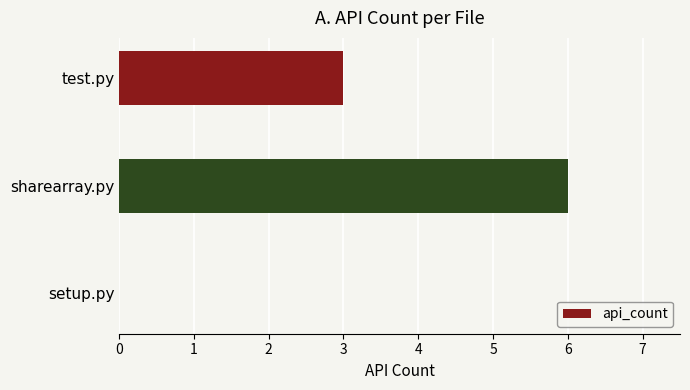

What is the greatest value displayed?

6